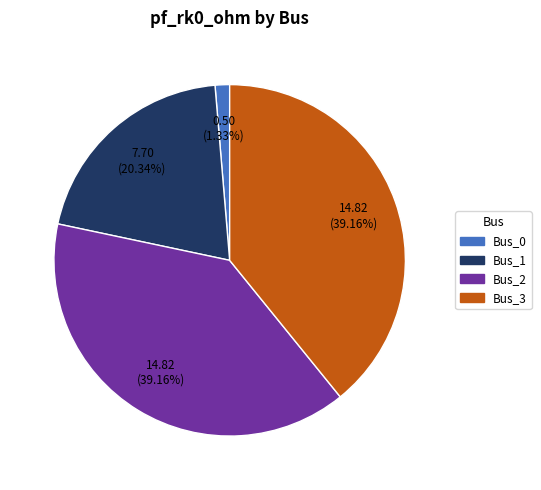

To the nearest percent, what portion does Bus_0 represent?

1%